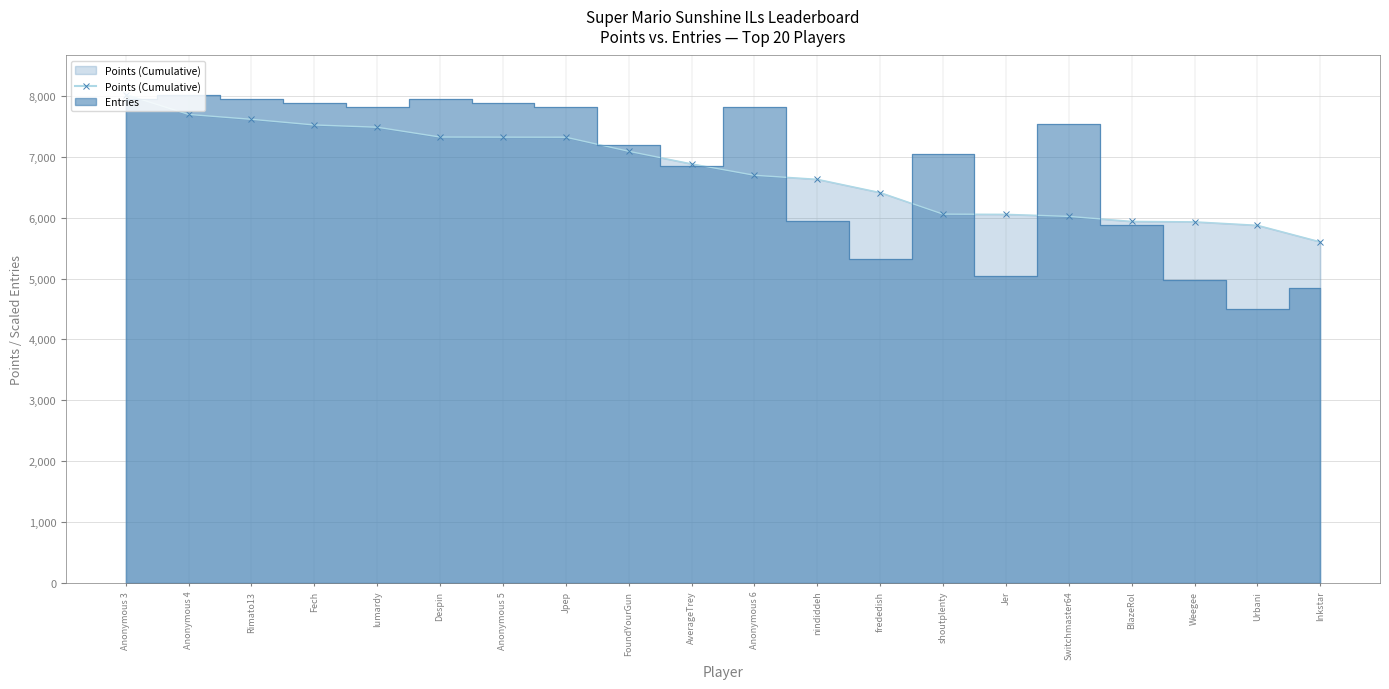

Reading left to right, transcribe all the data shown in this chart.

8020	7694	7614	7521	7484	7323	7321	7320	7089	6882	6695	6629	6411	6057	6054	6020	5938	5931	5874	5602